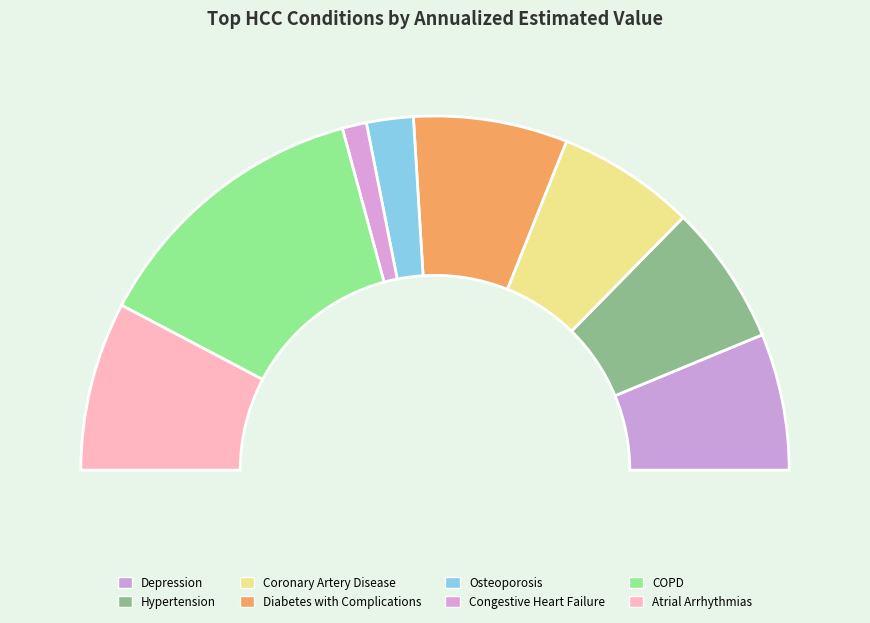

Which has a higher value, Atrial Arrhythmias or Depression?

Atrial Arrhythmias